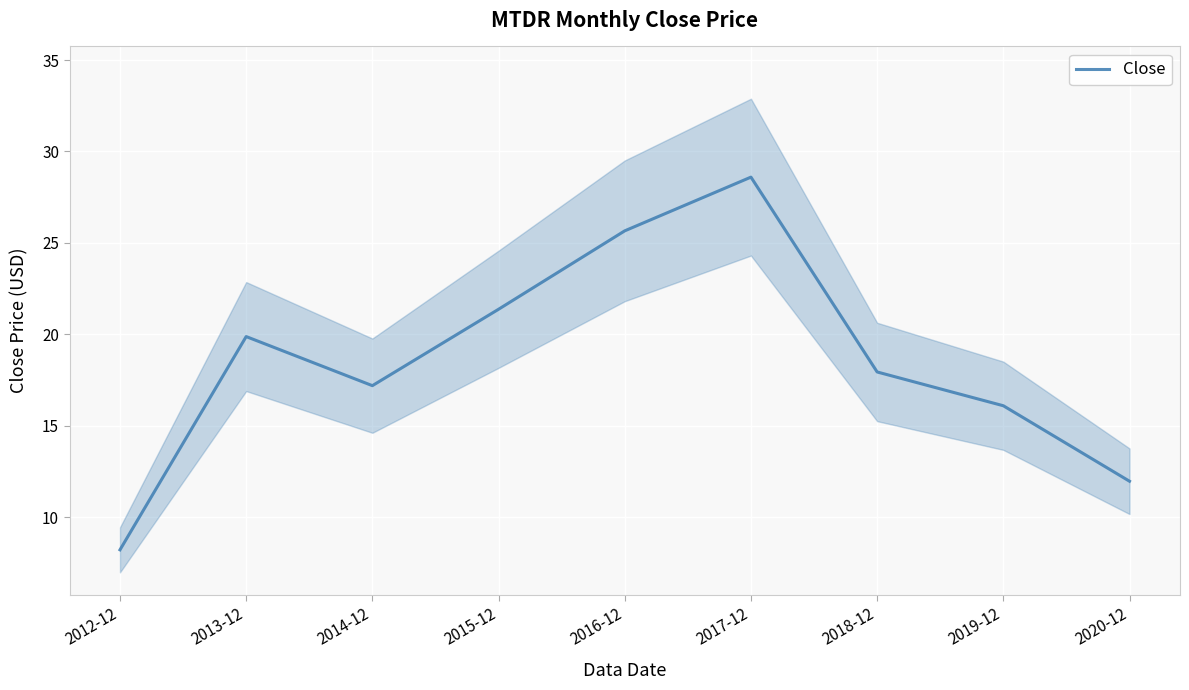

Reading left to right, extract all data points from this chart.

2012-12=8.2	2013-12=19.9	2014-12=17.2	2015-12=21.4	2016-12=25.7	2017-12=28.6	2018-12=17.9	2019-12=16.1	2020-12=12.0